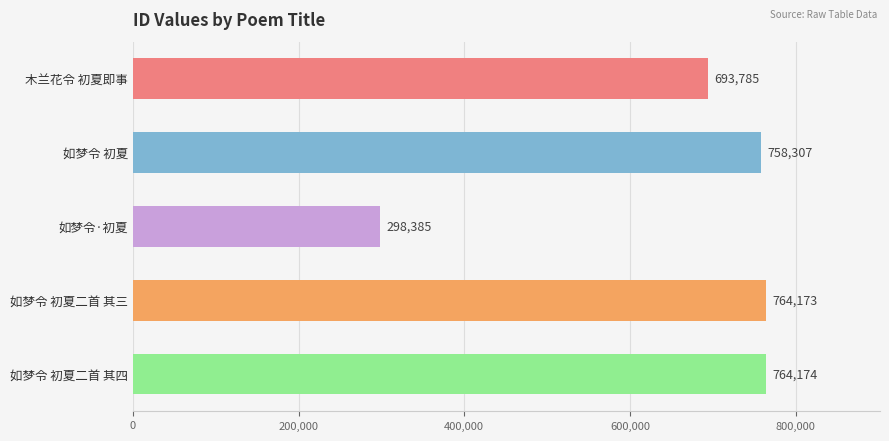

What is the change in value from 木兰花令 初夏即事 to 如梦令 初夏?

+64522